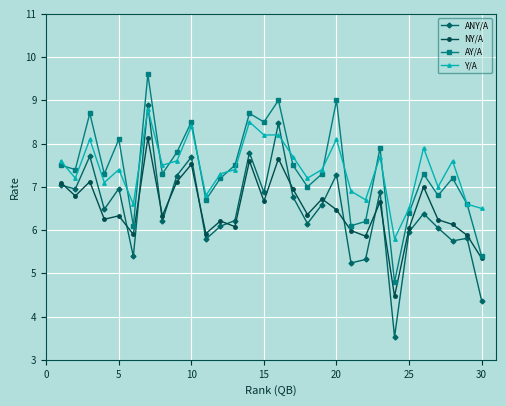

In ANY/A, how many points are higher than both neighbors (excluding endpoints)?

10